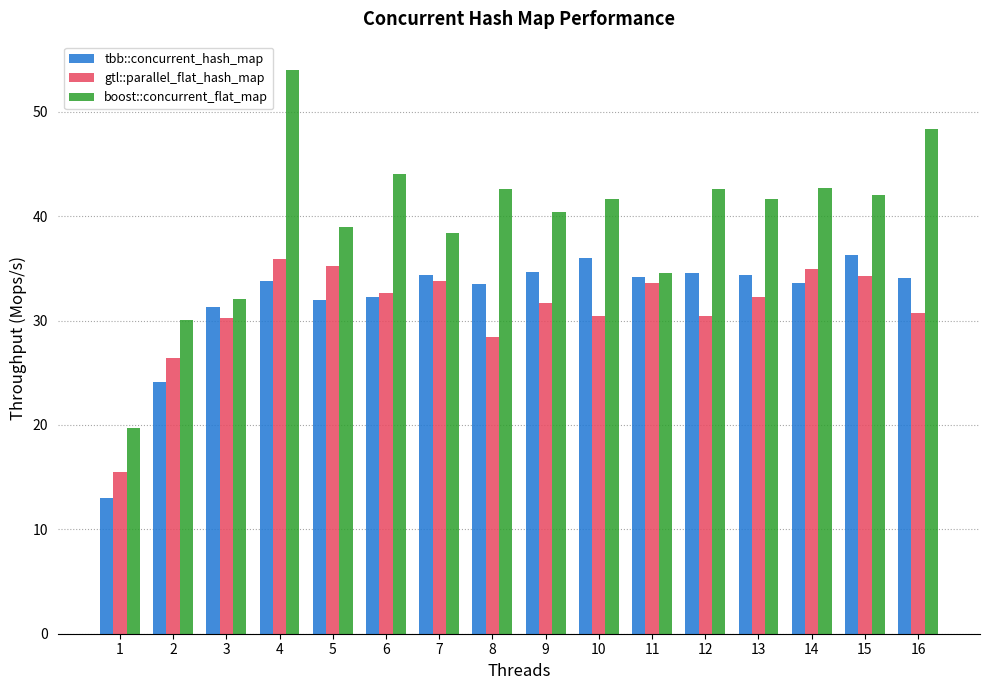

What is the sum of the tbb::concurrent_hash_map values at 16 and 5?

66.1